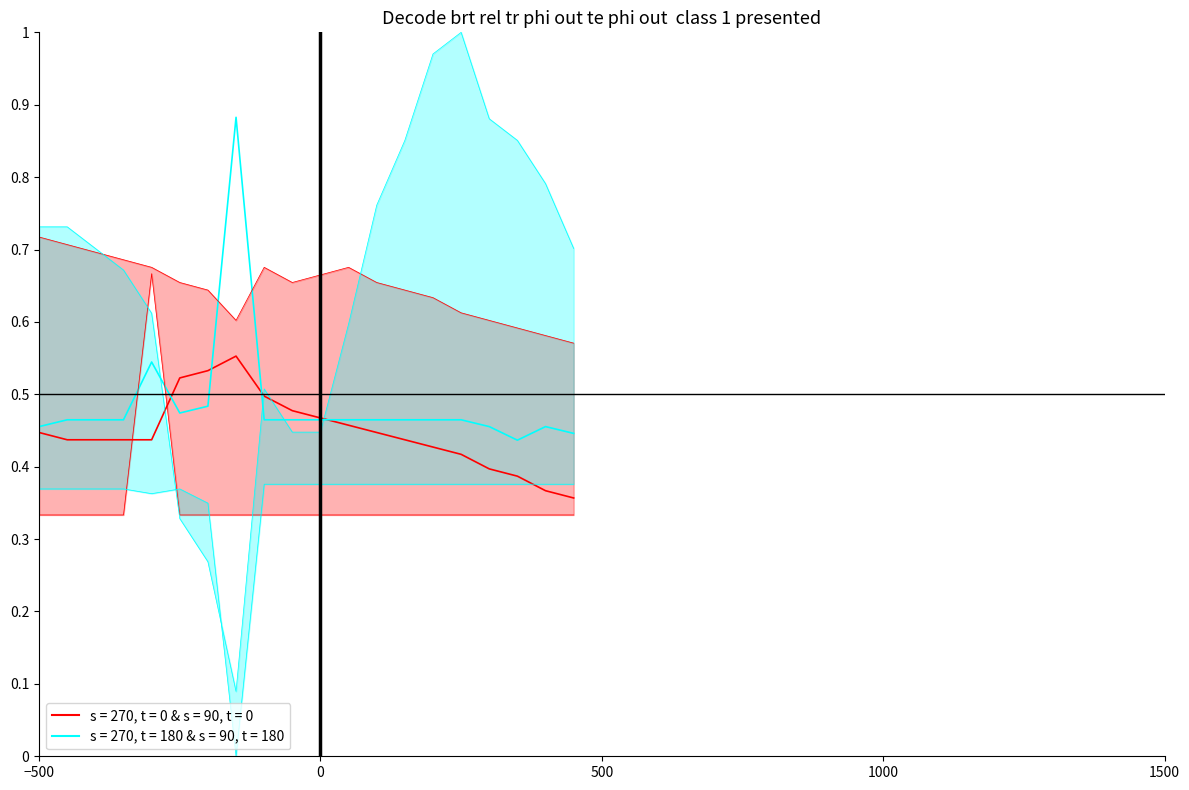

Reading right to left, extract all data points from this chart.

s = 270, t = 0 & s = 90, t = 0 upper: 0.6	0.6	0.6	0.6	0.6	0.6	0.6	0.7	0.7	0.7	0.7	0.7	0.6	0.6	0.7	0.7	0.7	0.7	0.7	0.7
s = 270, t = 0 & s = 90, t = 0 lower: 0.3	0.3	0.3	0.3	0.3	0.3	0.3	0.3	0.3	0.3	0.3	0.3	0.3	0.3	0.3	0.7	0.3	0.3	0.3	0.3
s = 270, t = 0 & s = 90, t = 0 mid: 0.4	0.4	0.4	0.4	0.4	0.4	0.4	0.4	0.5	0.5	0.5	0.5	0.6	0.5	0.5	0.4	0.4	0.4	0.4	0.4
s = 270, t = 180 & s = 90, t = 180 upper: 0.7	0.8	0.9	0.9	1.0	1.0	0.9	0.8	0.6	0.4	0.4	0.5	0.1	0.3	0.3	0.6	0.7	0.7	0.7	0.7
s = 270, t = 180 & s = 90, t = 180 lower: 0.4	0.4	0.4	0.4	0.4	0.4	0.4	0.4	0.4	0.4	0.4	0.4	0.0	0.3	0.4	0.4	0.4	0.4	0.4	0.4
s = 270, t = 180 & s = 90, t = 180 mid: 0.4	0.5	0.4	0.5	0.5	0.5	0.5	0.5	0.5	0.5	0.5	0.5	0.9	0.5	0.5	0.5	0.5	0.5	0.5	0.5